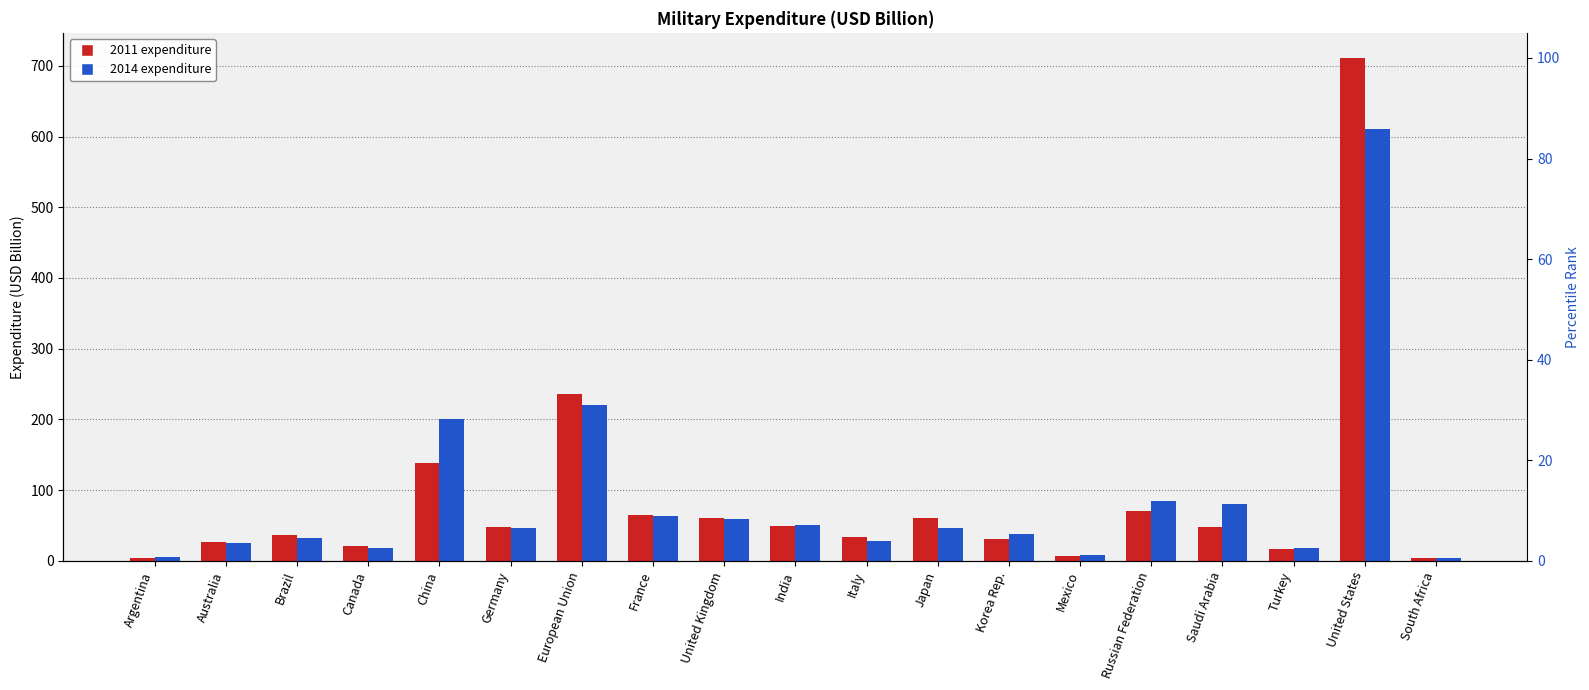

Rank the series by their average value, from lowest to highest.

2014, 2011